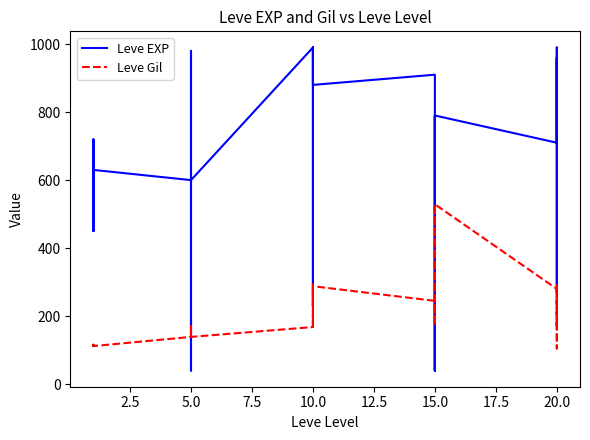

What is the label of the 12th point from the left?

5.0